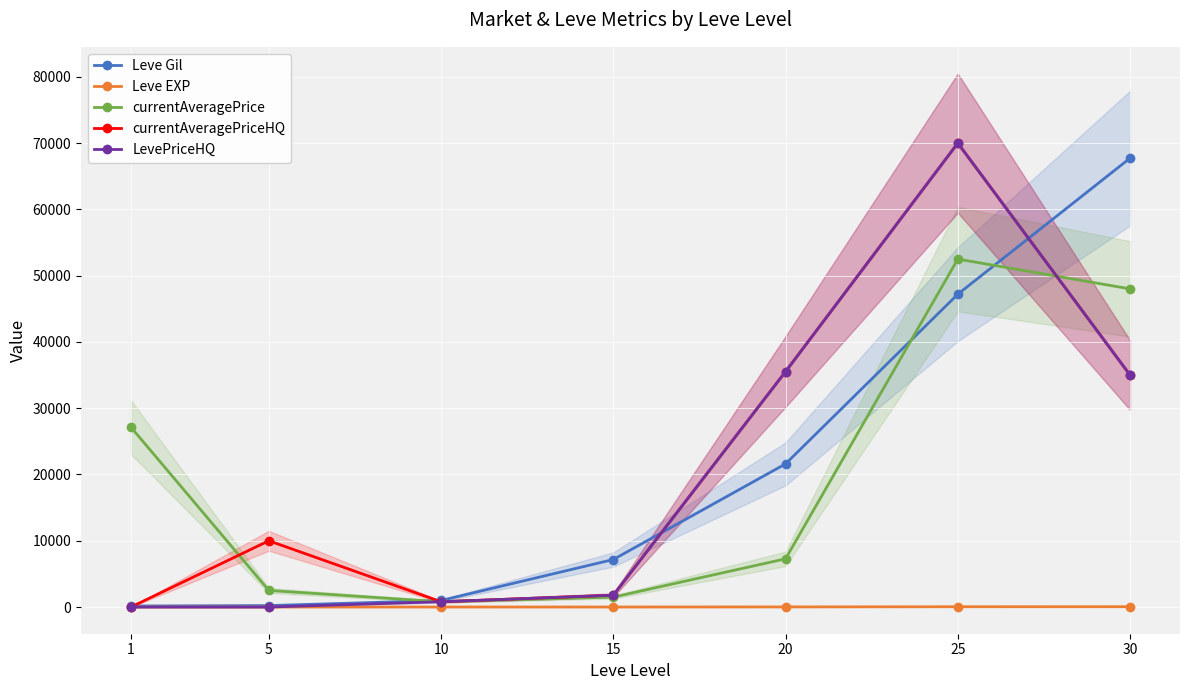

At how many categories does at least one series exceed 36023?

2